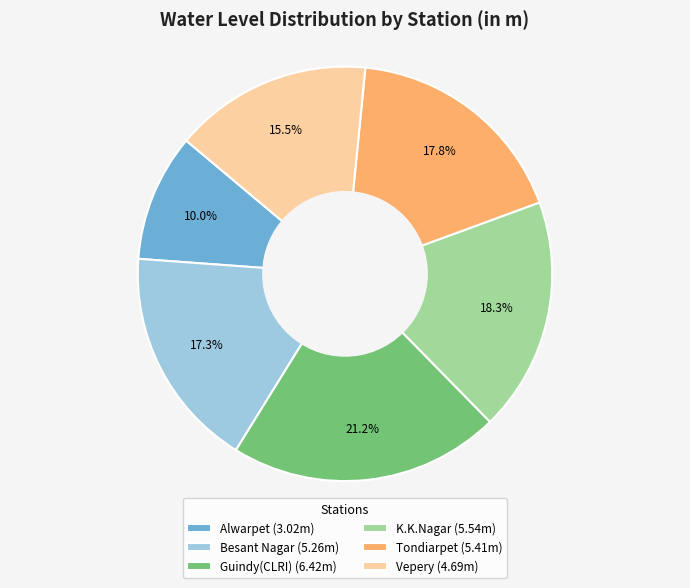

Which category has the smallest portion of the pie?

Alwarpet